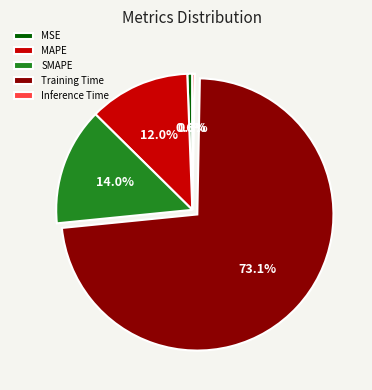

Which has a higher value, MAPE or Training Time?

Training Time